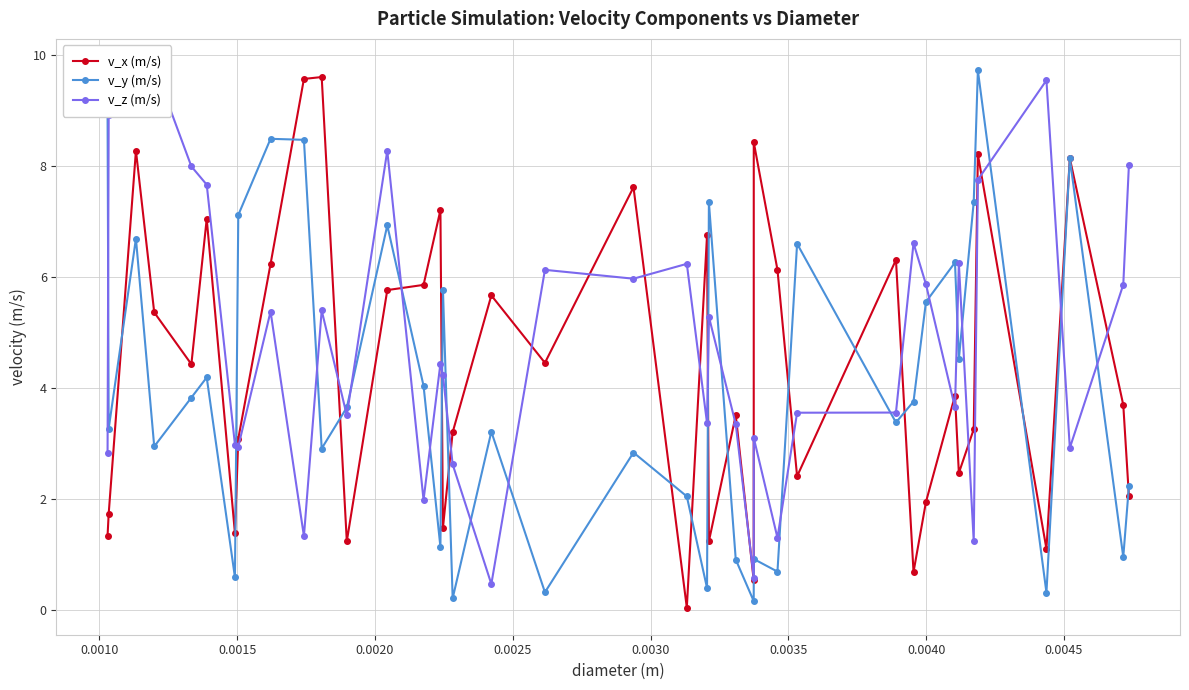

What is the value of the v_y (m/s) point at the 9th from the left?

8.5